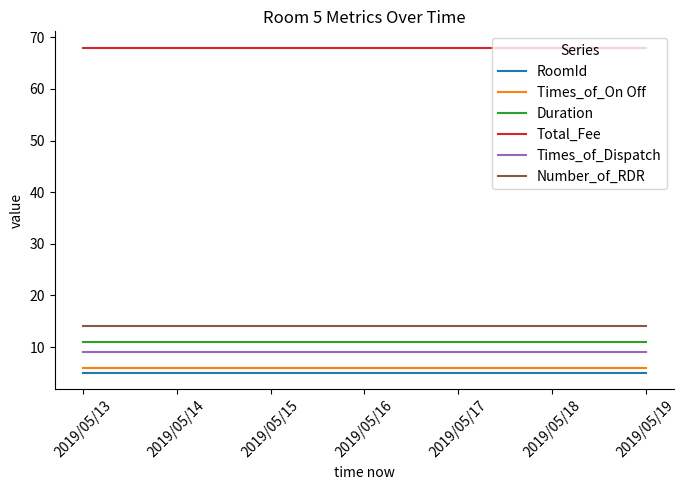

What is the total value across all series at 2019/05/18?

113